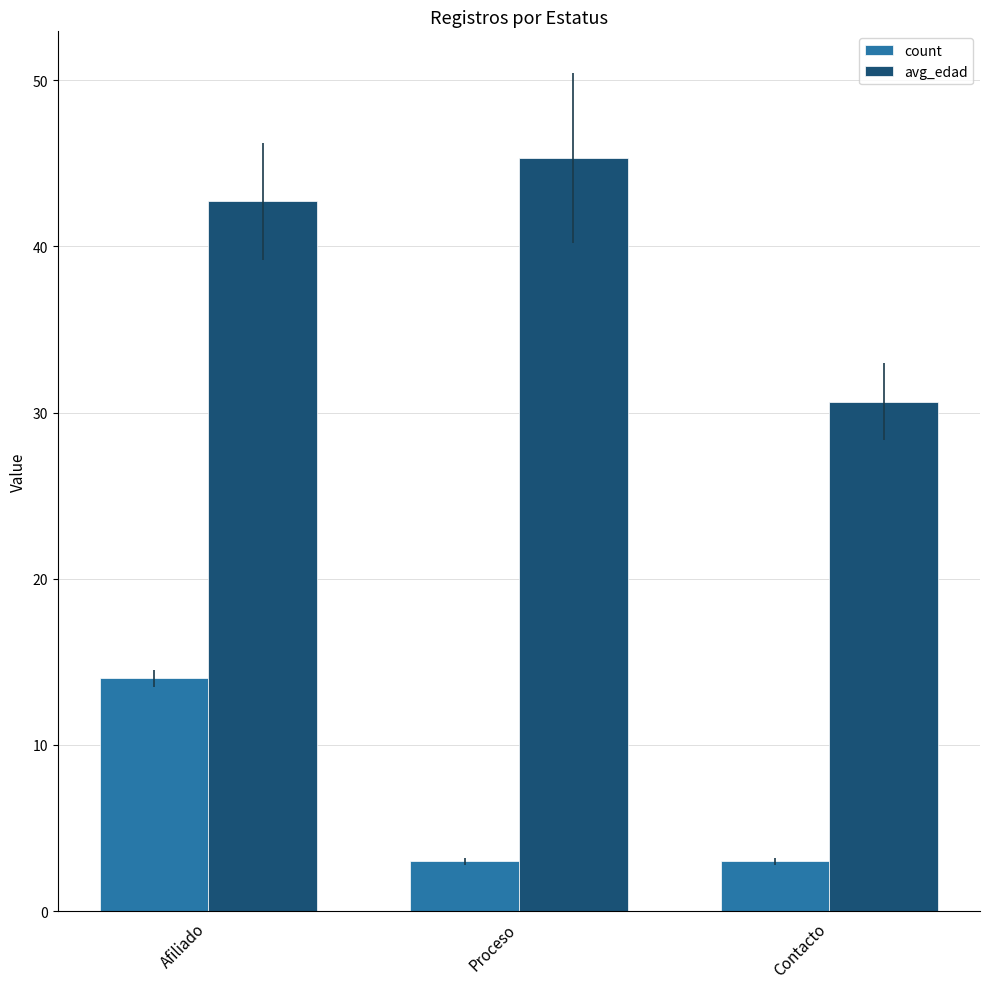

Are the bars horizontal?

No